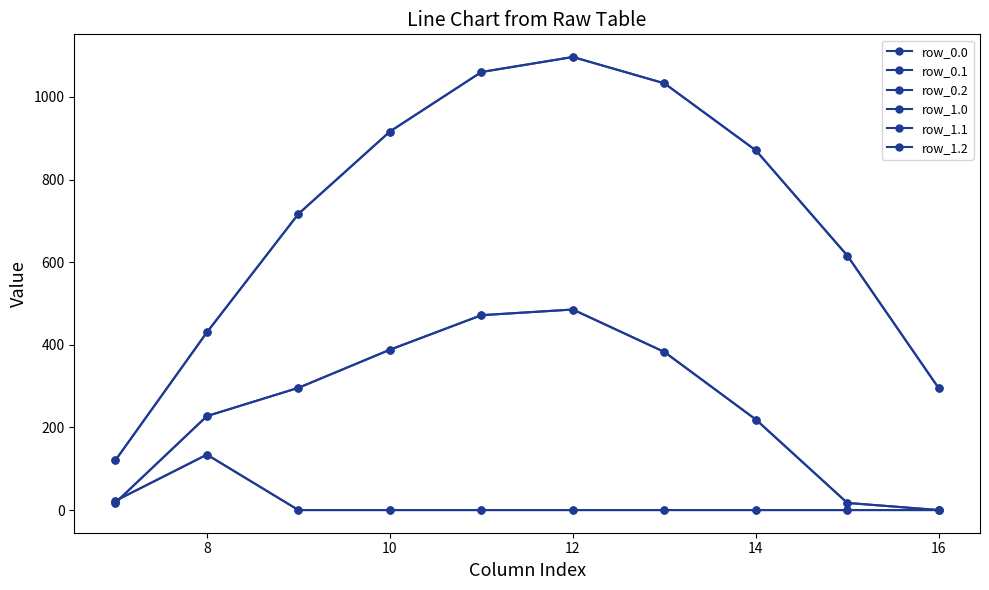

At which category does the chart reach its minimum across all series?

16